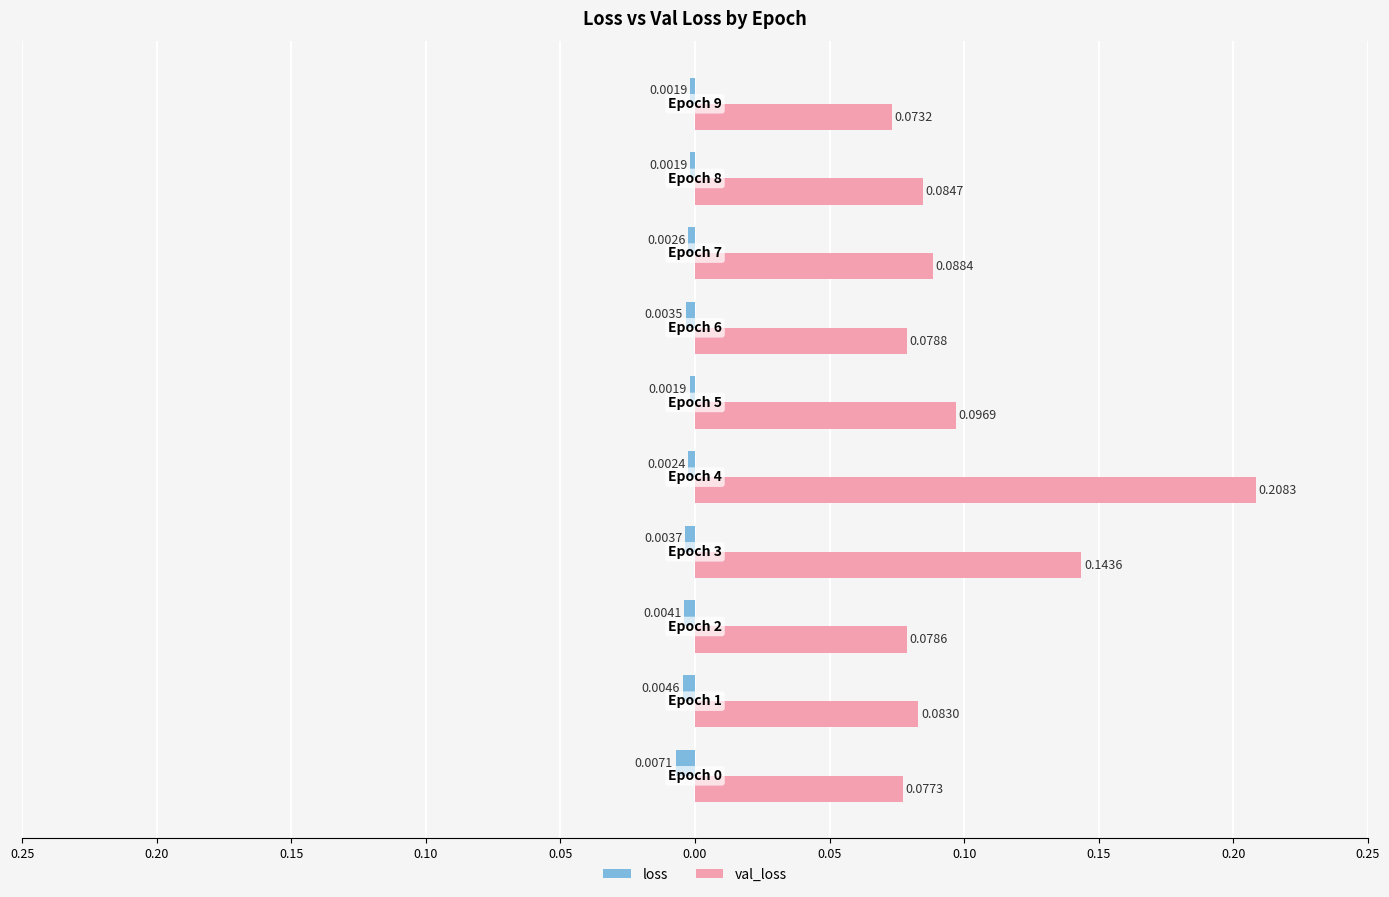

Reading left to right, what are all the values shown in this chart?

loss: -0.0	-0.0	-0.0	-0.0	-0.0	-0.0	-0.0	-0.0	-0.0	-0.0
val_loss: 0.1	0.1	0.1	0.1	0.2	0.1	0.1	0.1	0.1	0.1